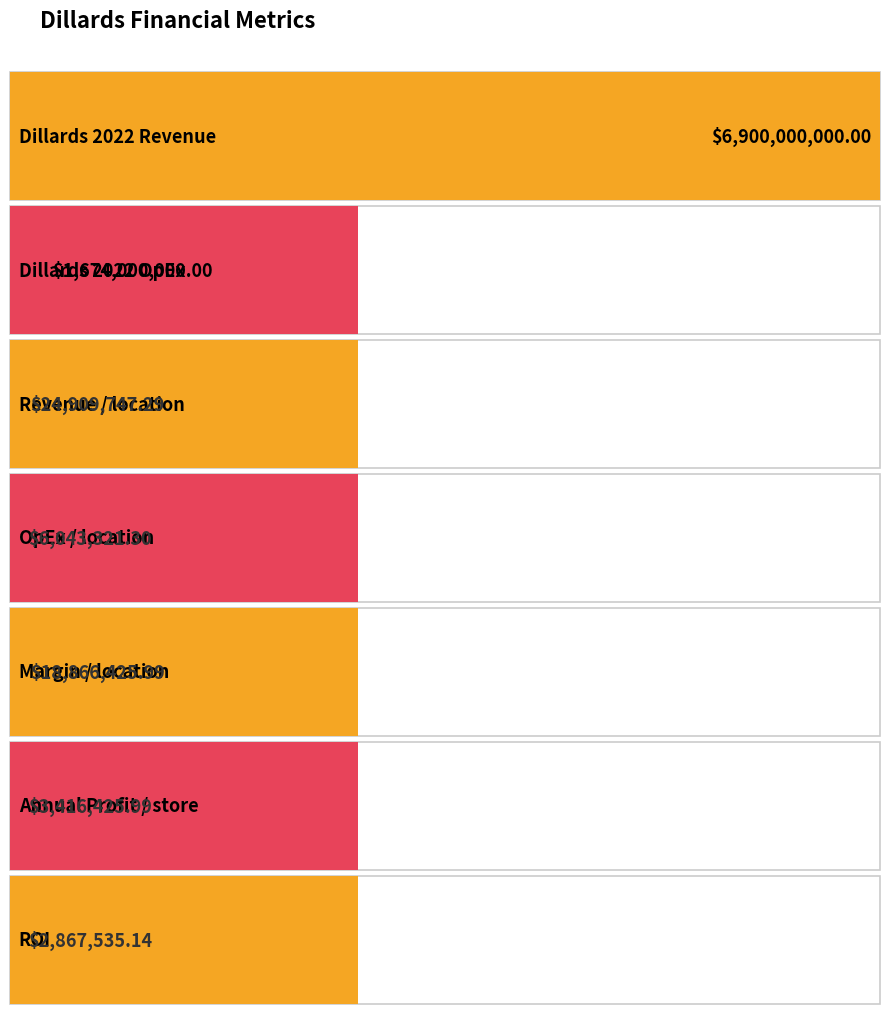

What is the sum of all values?

8630103455.7